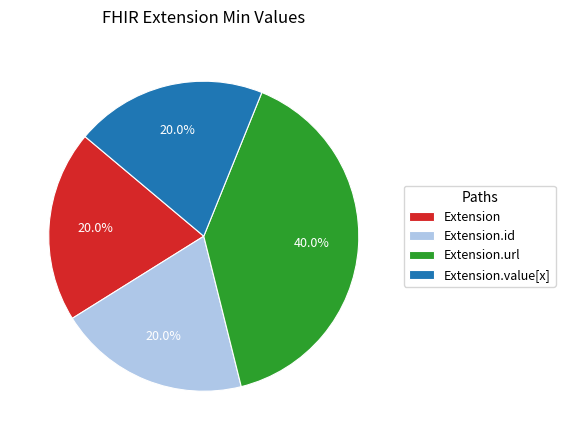

What is the ratio of the value at Extension.id to the value at Extension?

1.0